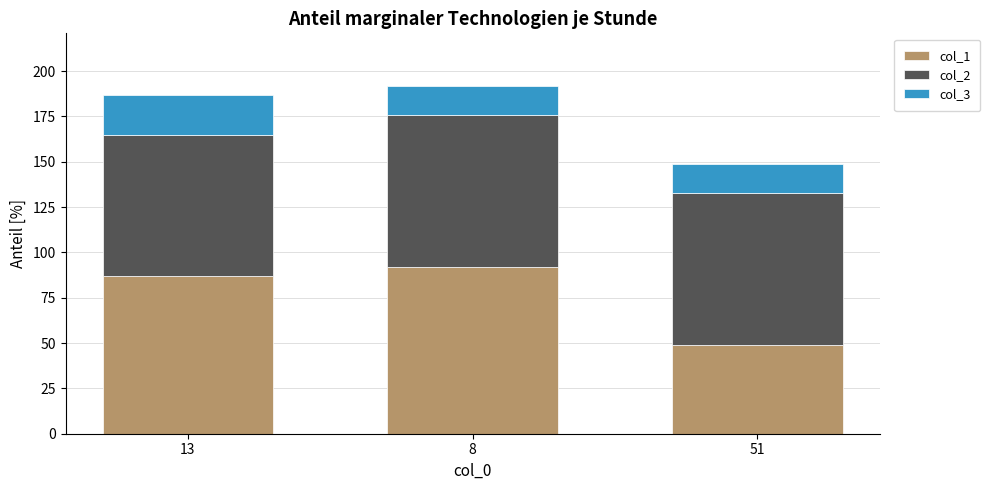

Which category has the highest value in the col_1 series?

8